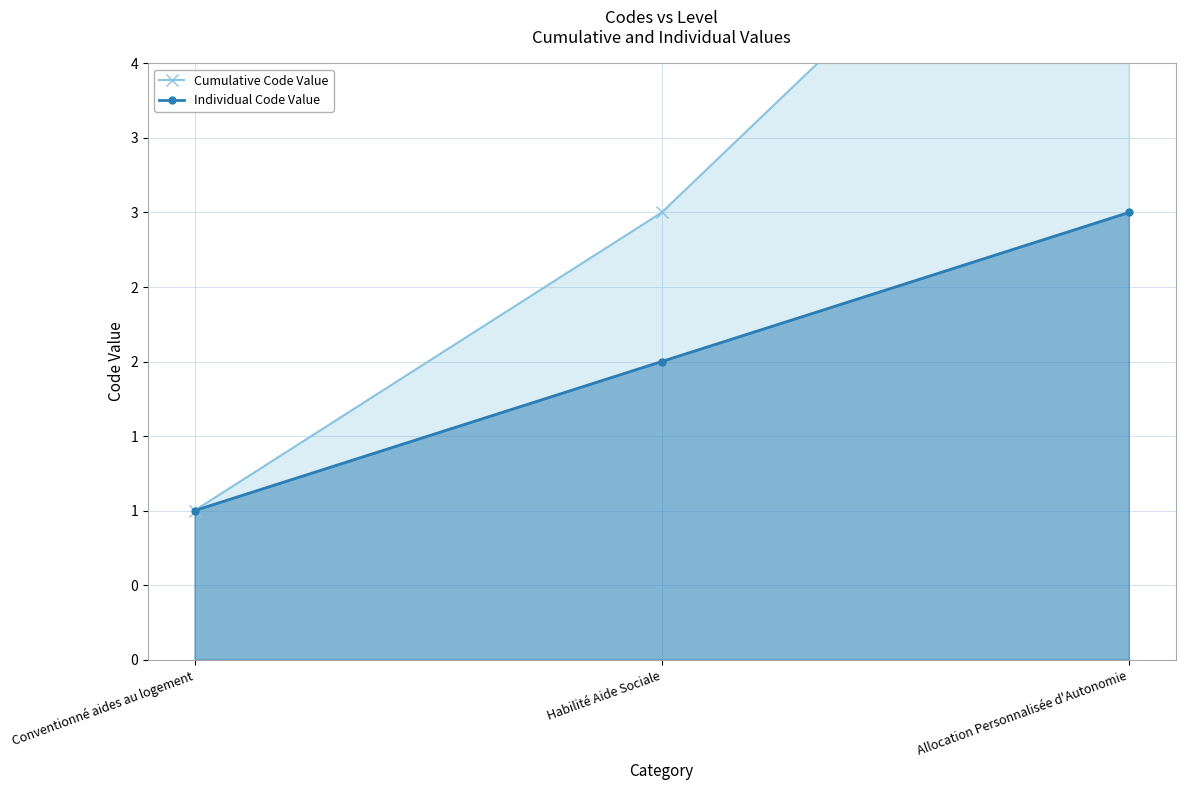

Reading left to right, list all the values displayed in this chart.

Cumulative Code Value: 1	3	6
Individual Code Value: 1	2	3